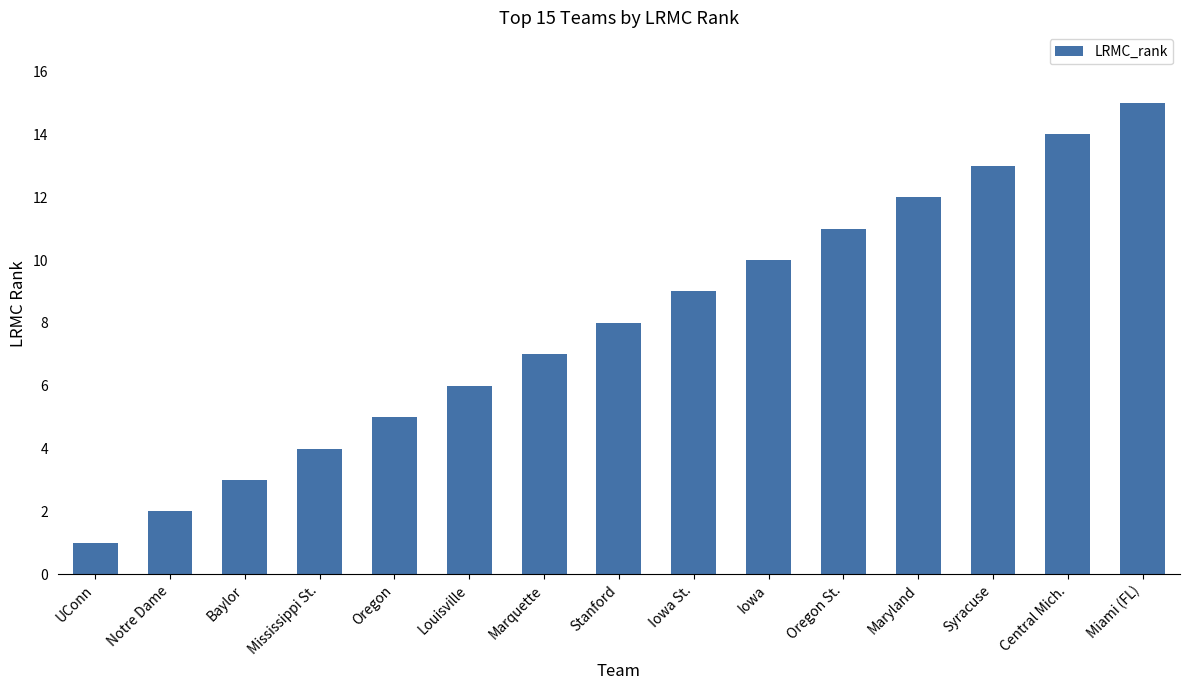

Rank the categories by value from highest to lowest.

Miami (FL), Central Mich., Syracuse, Maryland, Oregon St., Iowa, Iowa St., Stanford, Marquette, Louisville, Oregon, Mississippi St., Baylor, Notre Dame, UConn